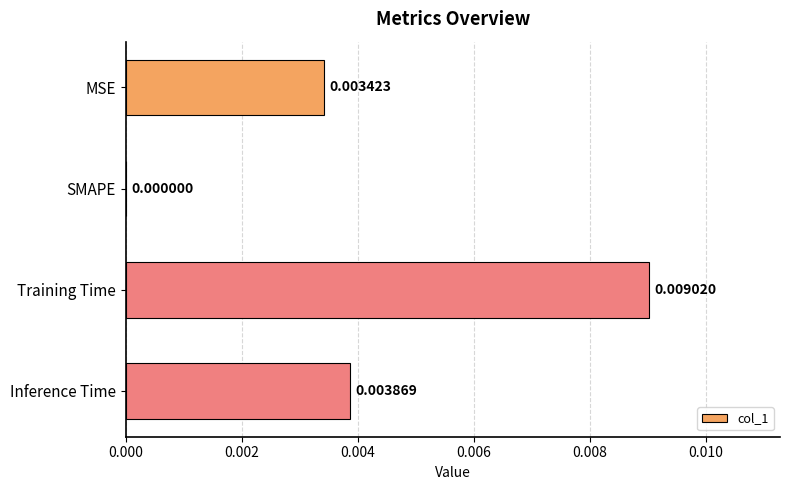

Where is the data nearest to the value 0?

SMAPE